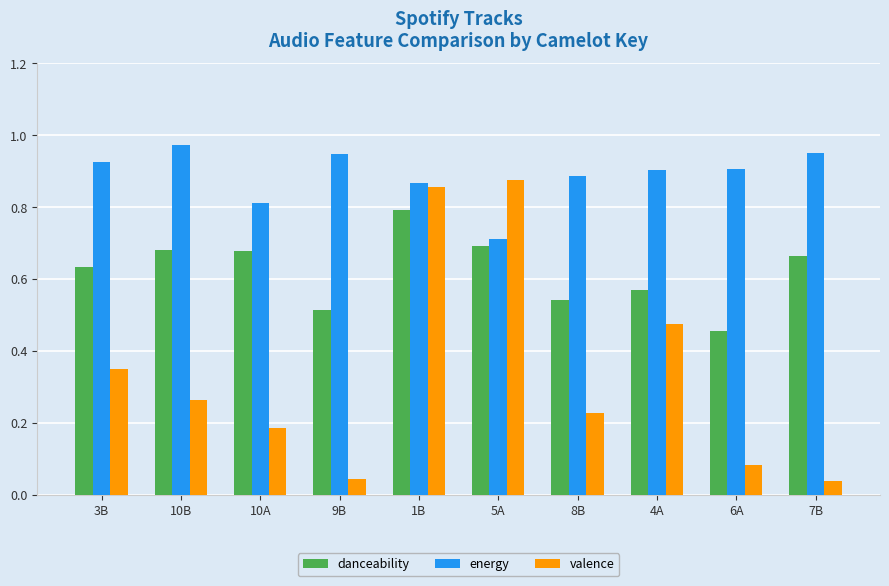

Is it true that danceability equals 1.1 at 7B?

False